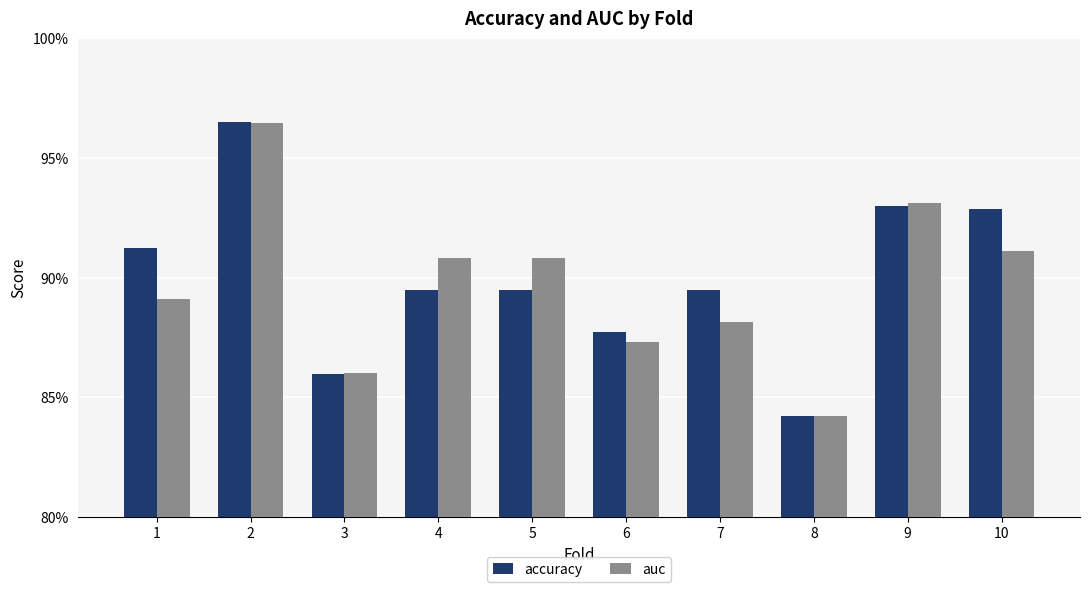

What is the maximum value for auc?

1.0